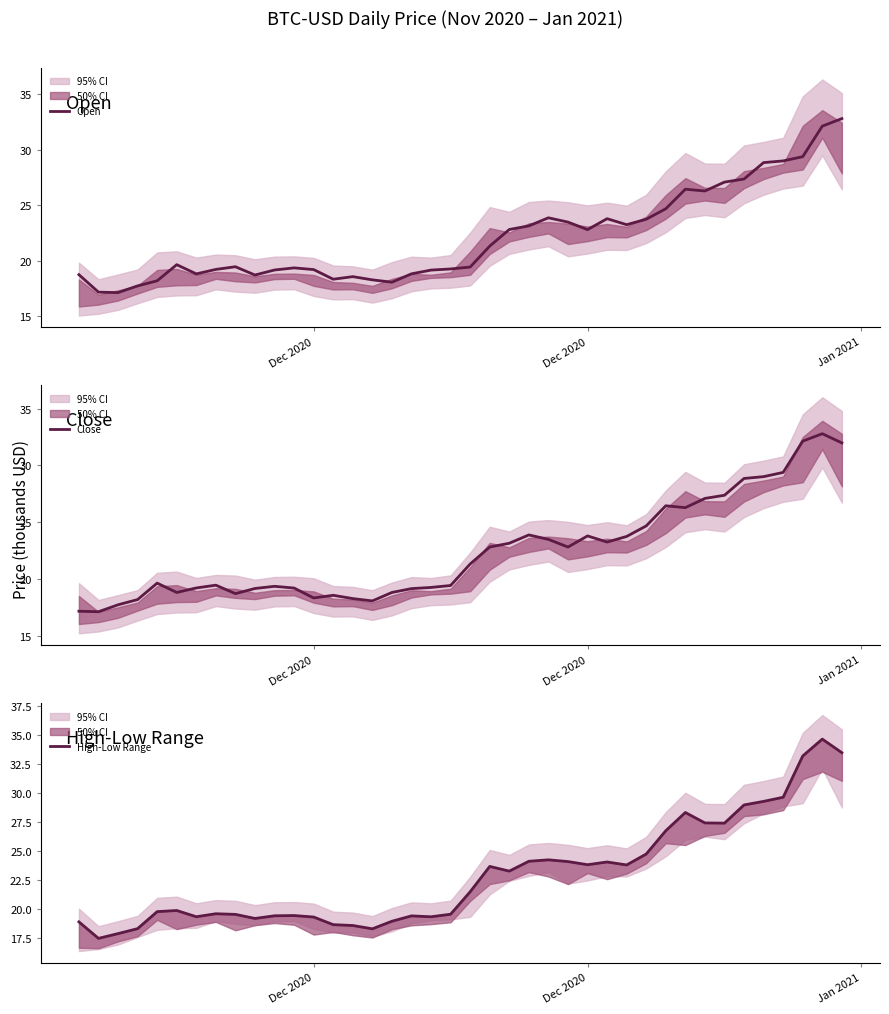

Between which two adjacent categories do Close and Open first intersect?

Dec 2020 and Jan 2021